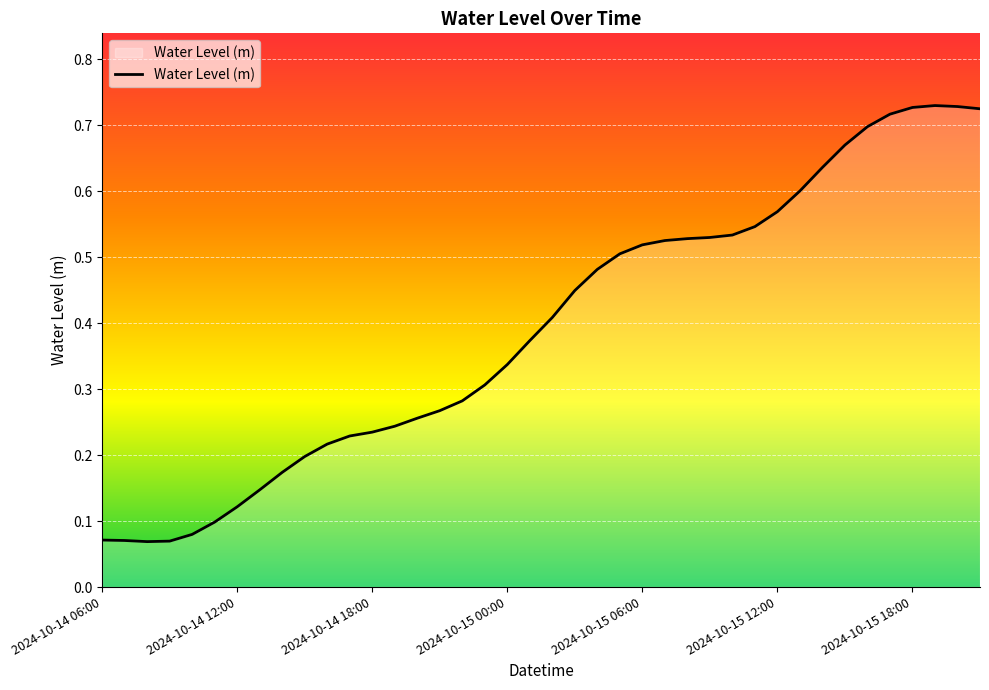

Is this an area chart (filled region under the line)?

Yes